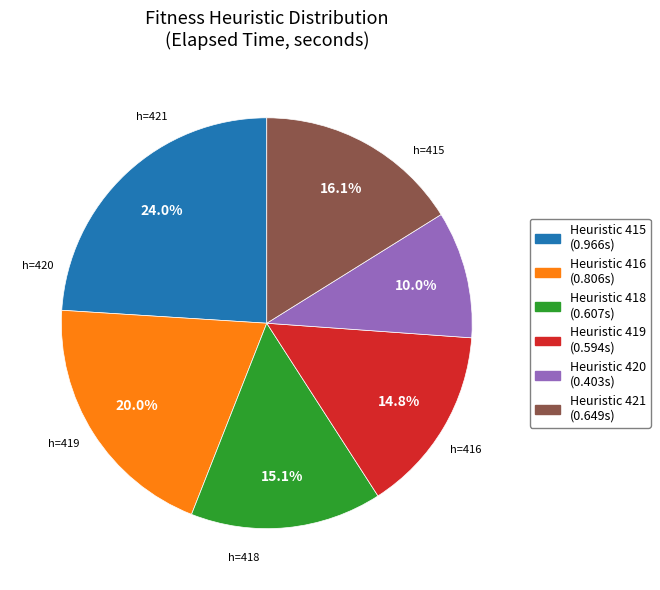

Does any single category account for the majority?

No